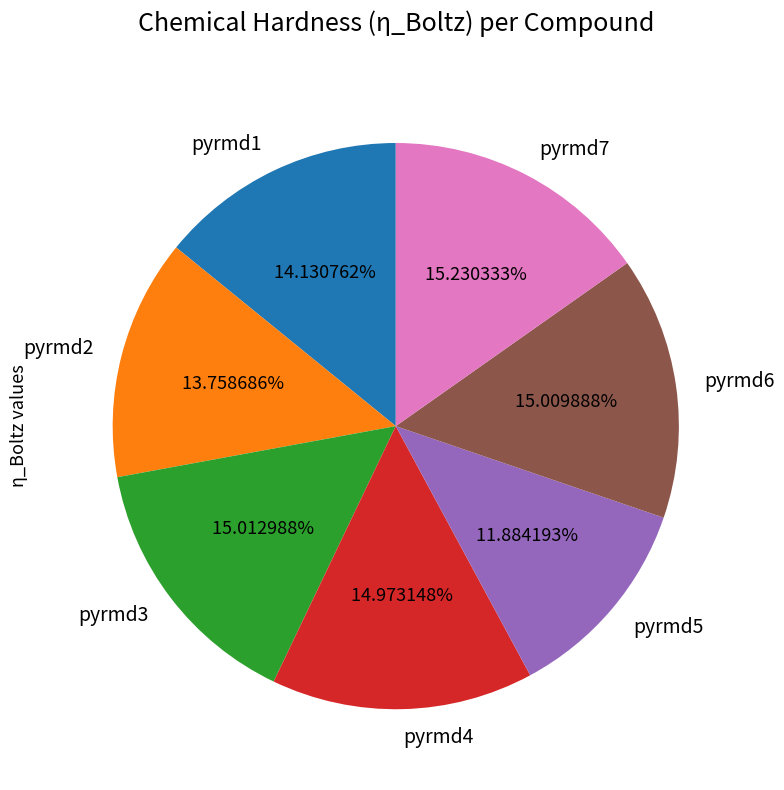

Is the sum of pyrmd2 and pyrmd6 greater than half?

No